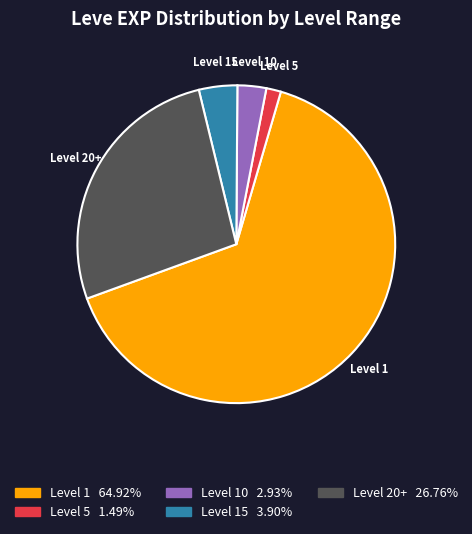

Do Level 20+ and Level 5 together represent more than half of the pie?

No